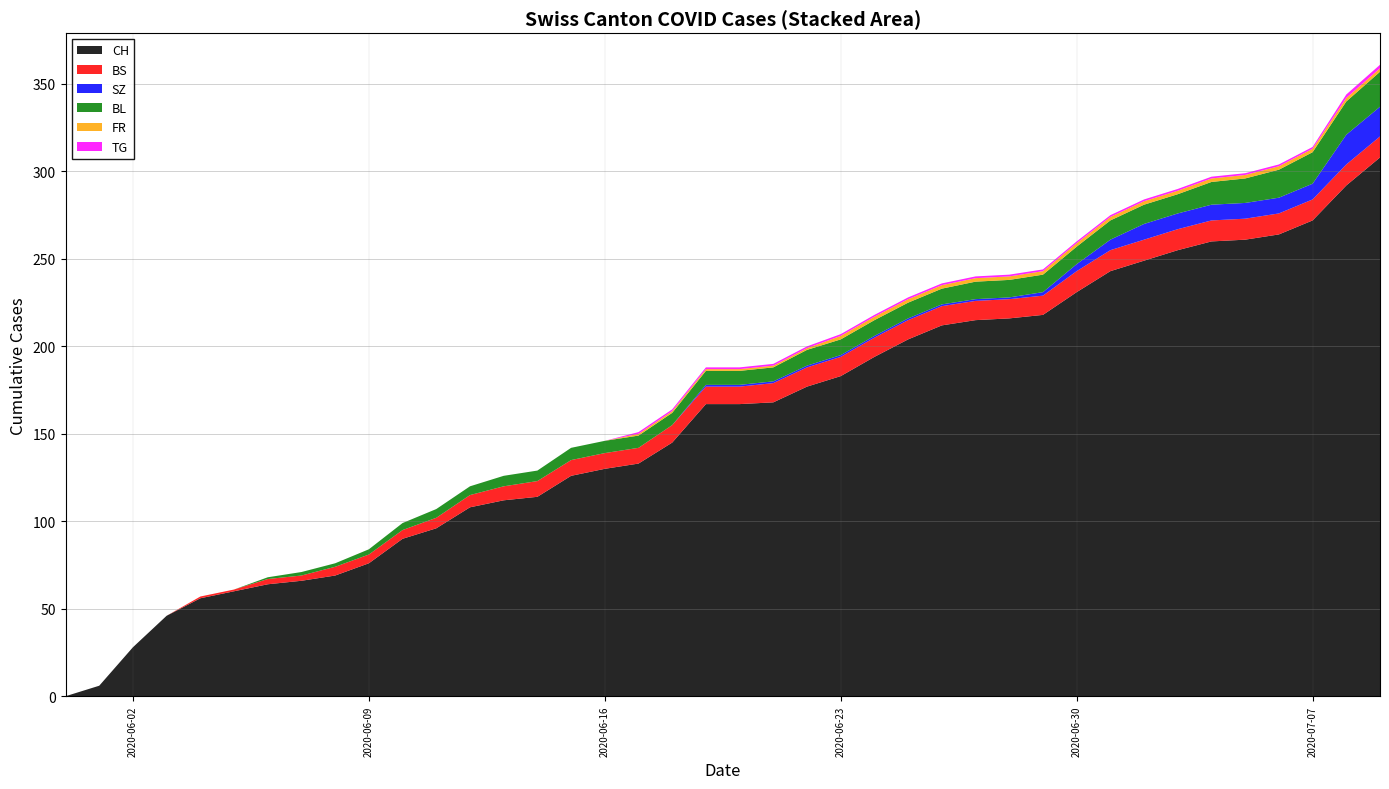

Reading left to right, transcribe all the data shown in this chart.

CH: 0	6	28	46	56	60	64	66	69	76	90	96	108	112	114	126	130	133	145	167	167	168	177	183	194	204	212	215	216	218	231	243	249	255	260	261	264	272	292	308
BS: 0	0	0	0	1	1	3	3	5	5	5	6	7	8	9	9	9	9	10	10	10	11	11	11	11	11	11	11	11	11	12	12	12	12	12	12	12	12	12	12
SZ: 0	0	0	0	0	0	0	0	0	0	0	0	0	0	0	0	0	0	0	1	1	1	1	1	1	1	1	1	1	2	4	6	9	9	9	9	9	9	17	17
BL: 0	0	0	0	0	0	1	2	2	3	4	5	5	6	6	7	7	7	7	8	8	8	9	9	9	9	9	10	10	10	10	11	11	11	13	14	16	18	19	20
FR: 0	0	0	0	0	0	0	0	0	0	0	0	0	0	0	0	0	1	1	1	1	1	1	2	2	2	2	2	2	2	2	2	2	2	2	2	2	2	2	2
TG: 0	0	0	0	0	0	0	0	0	0	0	0	0	0	0	0	0	1	1	1	1	1	1	1	1	1	1	1	1	1	1	1	1	1	1	1	1	1	2	2